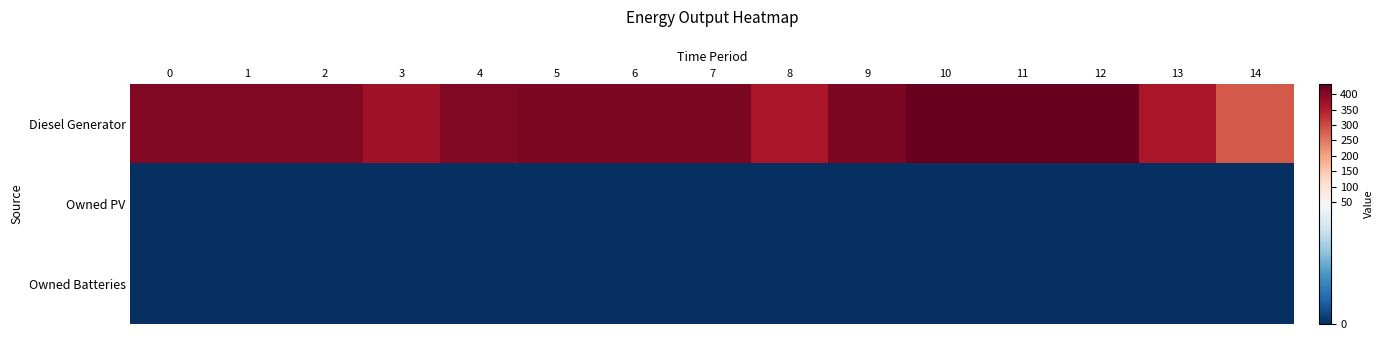

Reading left to right, list all the values displayed in this chart.

Diesel Generator: 0=405	1=405	2=405	3=374	4=405	5=411	6=411	7=411	8=362	9=411	10=433	11=433	12=433	13=362	14=282
Owned PV: 0=0	1=0	2=0	3=0	4=0	5=0	6=0	7=0	8=0	9=0	10=0	11=0	12=0	13=0	14=0
Owned Batteries: 0=0	1=0	2=0	3=0	4=0	5=0	6=0	7=0	8=0	9=0	10=0	11=0	12=0	13=0	14=0